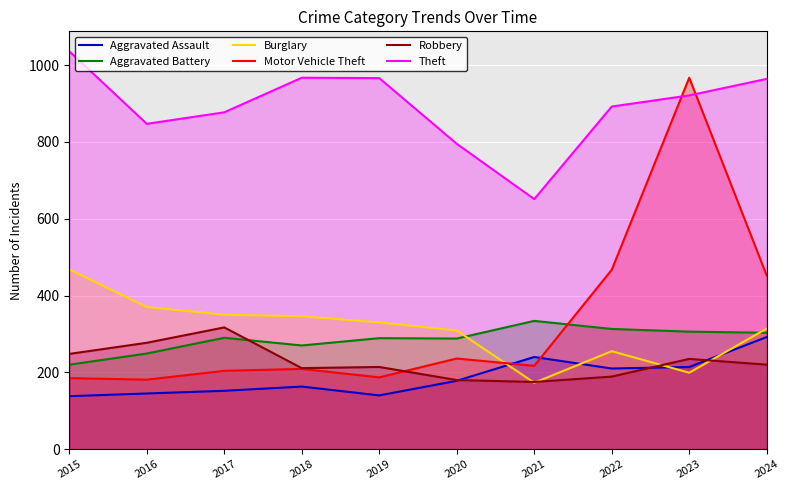

What is the sum of all Burglary values?

3114